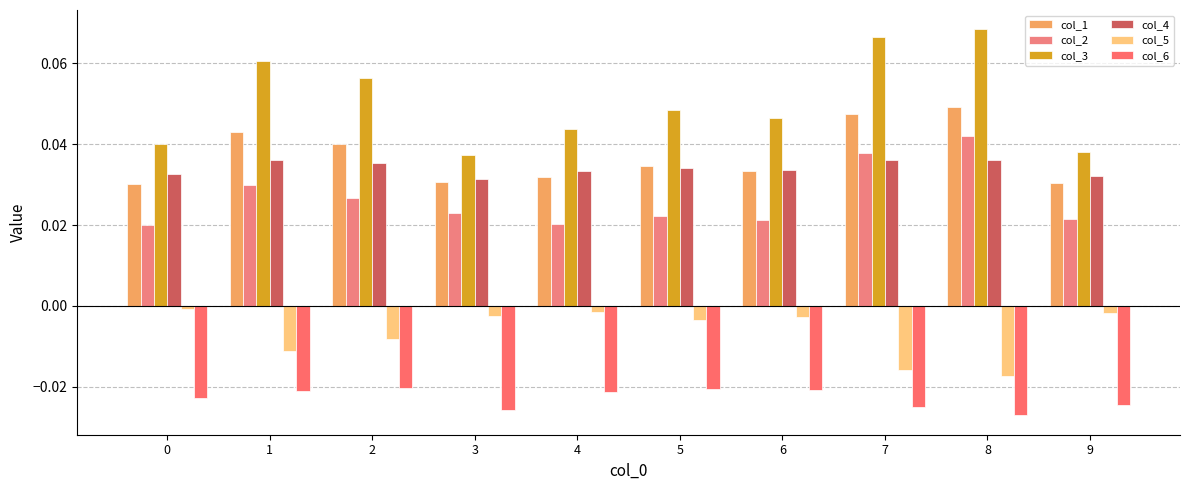

The col_4 series shows 0.0 at 2. True or false?

True